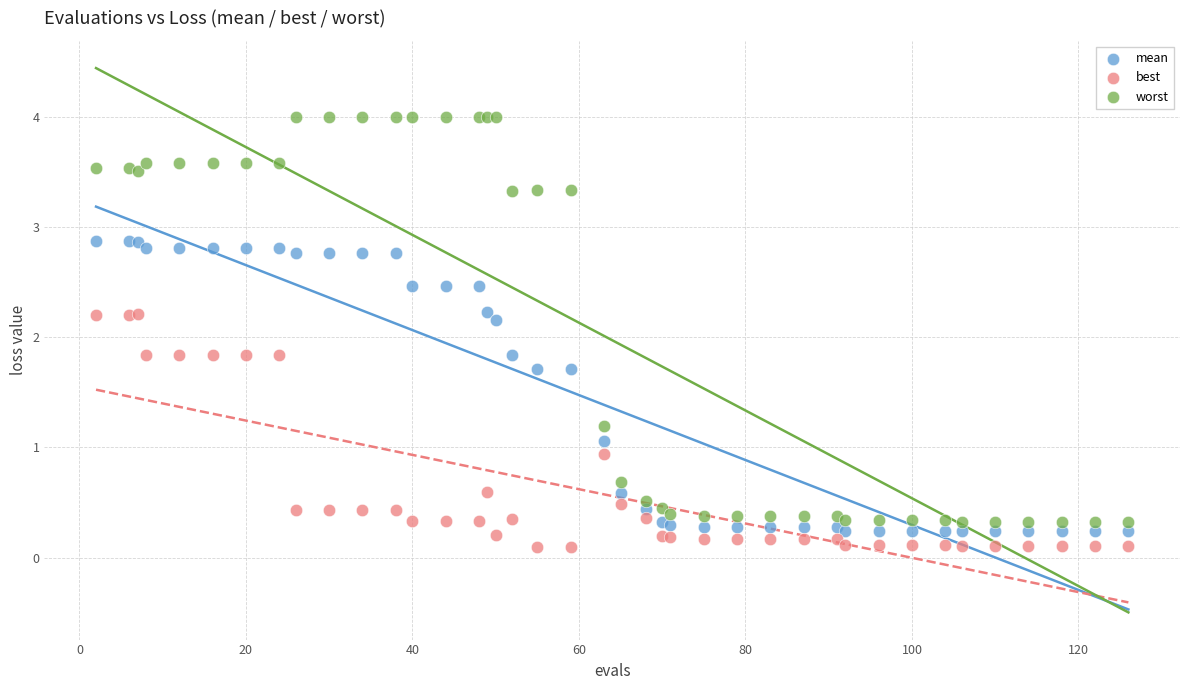

Which series has the largest Y range (max minus min)?

worst